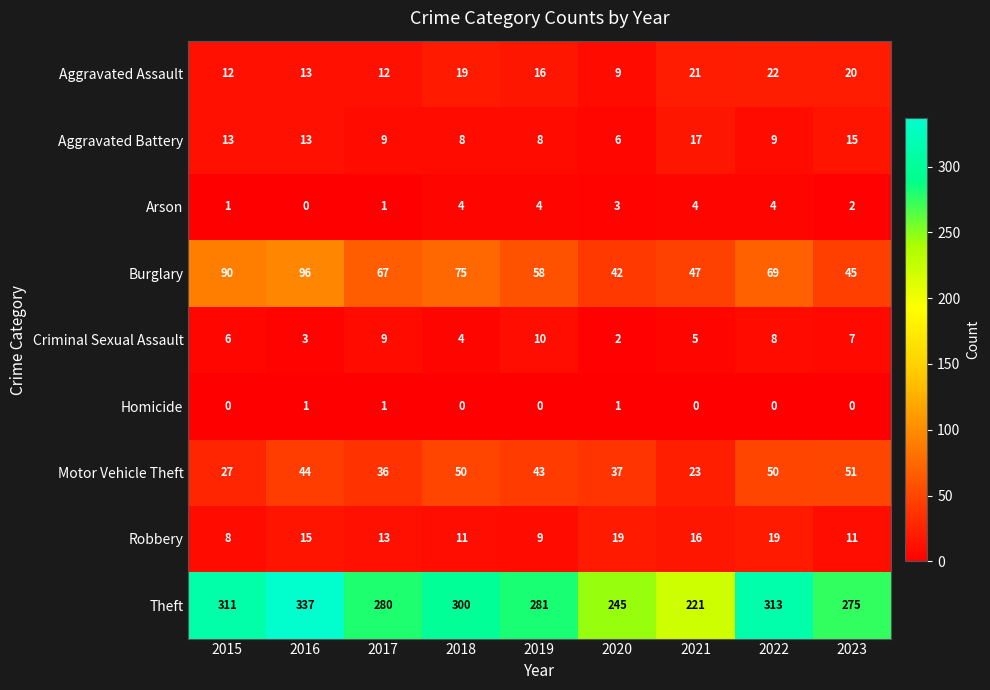

Is the value of Aggravated Battery at 2015 greater than the value of Theft at 2018?

No